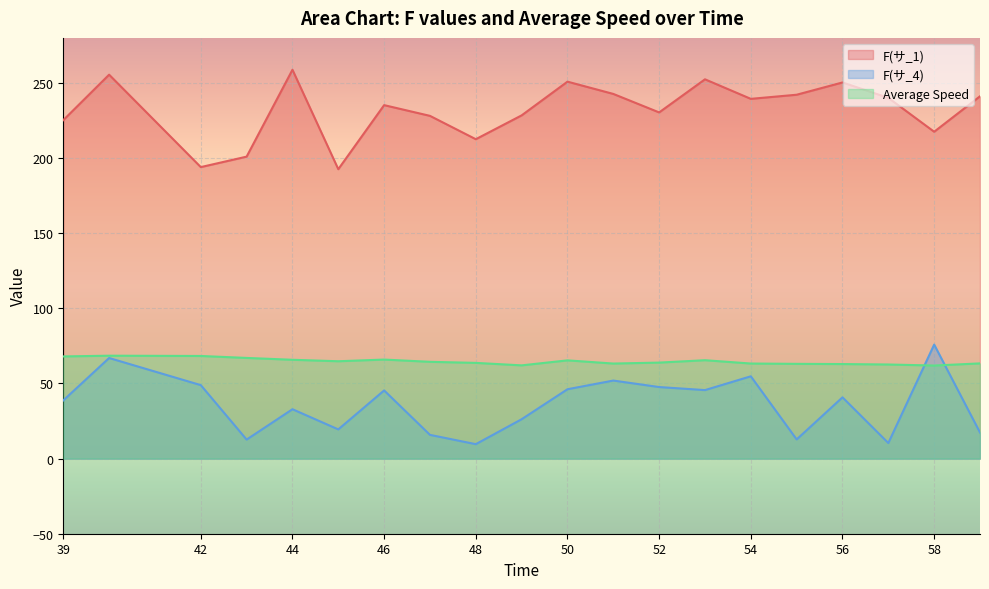

True or false: F(サ_4) and F(サ_1) cross at least once.

False